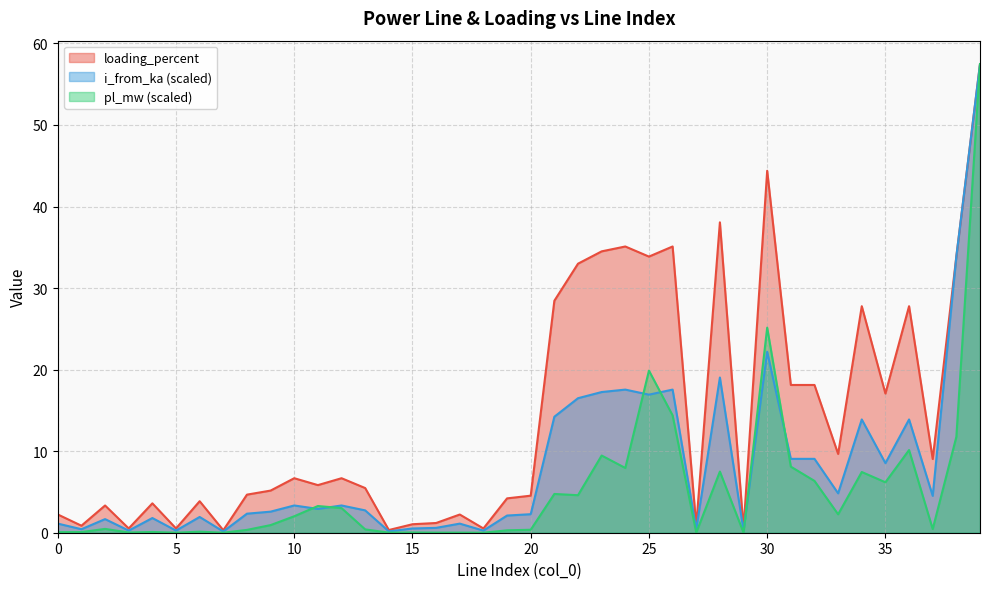

True or false: loading_percent and pl_mw intersect in this chart.

False